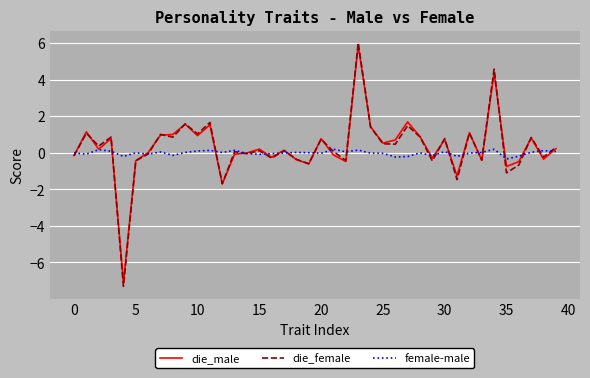

What is the difference between the maximum and minimum values in the female-male series?

0.5